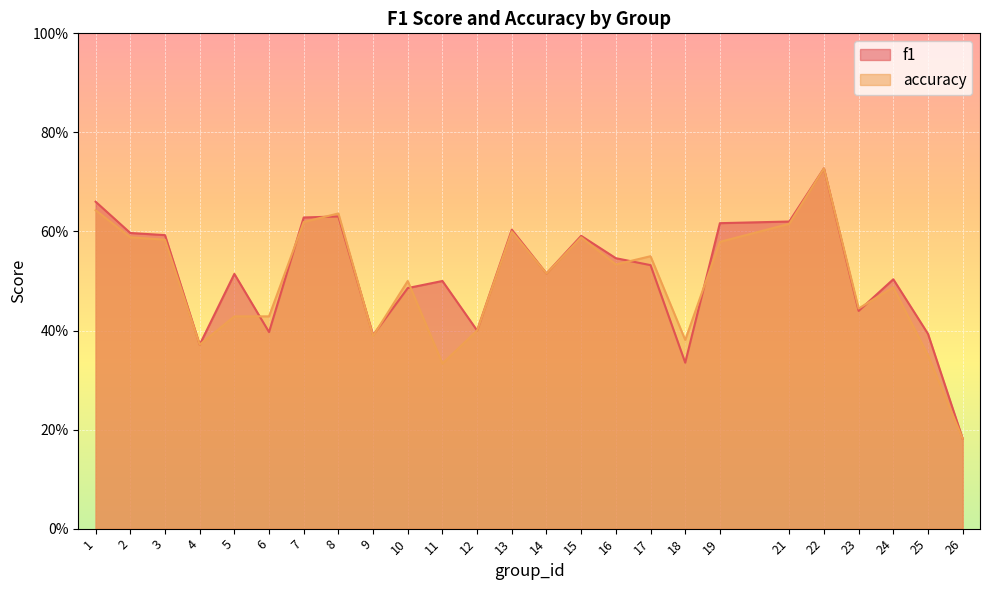

Reading left to right, extract all data points from this chart.

f1: 0.7	0.6	0.6	0.4	0.5	0.4	0.6	0.6	0.4	0.5	0.5	0.4	0.6	0.5	0.6	0.5	0.5	0.3	0.6	0.6	0.7	0.4	0.5	0.4	0.2
accuracy: 0.6	0.6	0.6	0.4	0.4	0.4	0.6	0.6	0.4	0.5	0.3	0.4	0.6	0.5	0.6	0.5	0.6	0.4	0.6	0.6	0.7	0.4	0.5	0.3	0.2